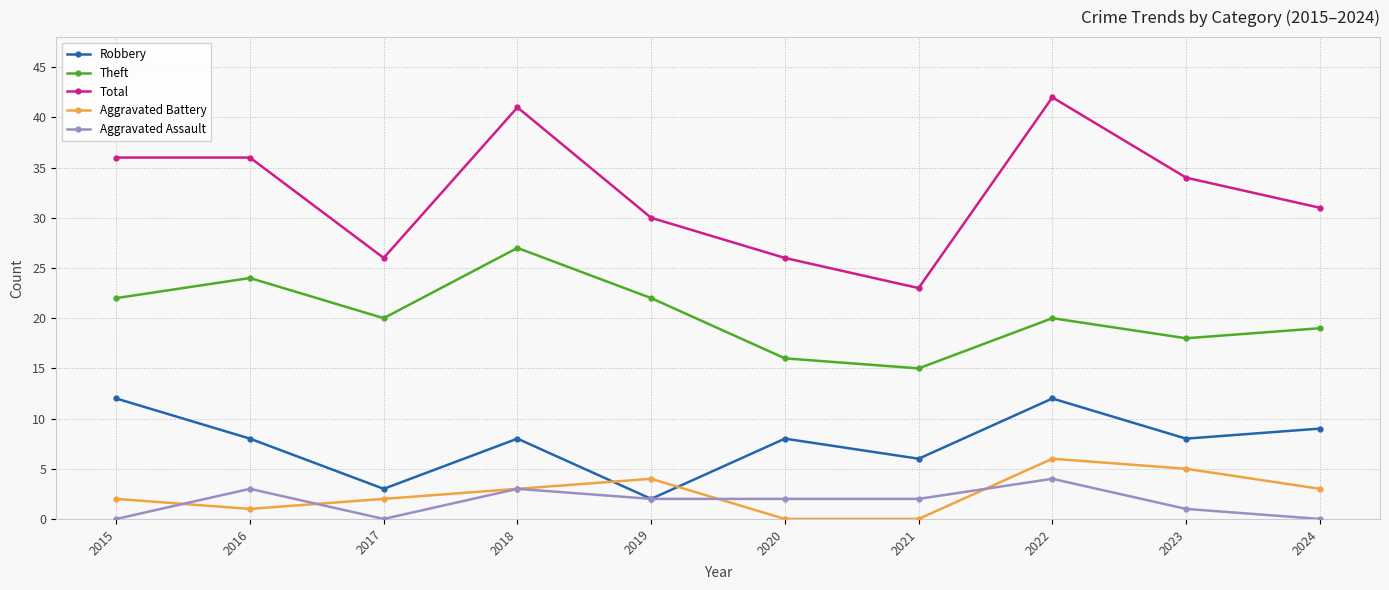

The value of Total at 2015 is 36. True or false?

True